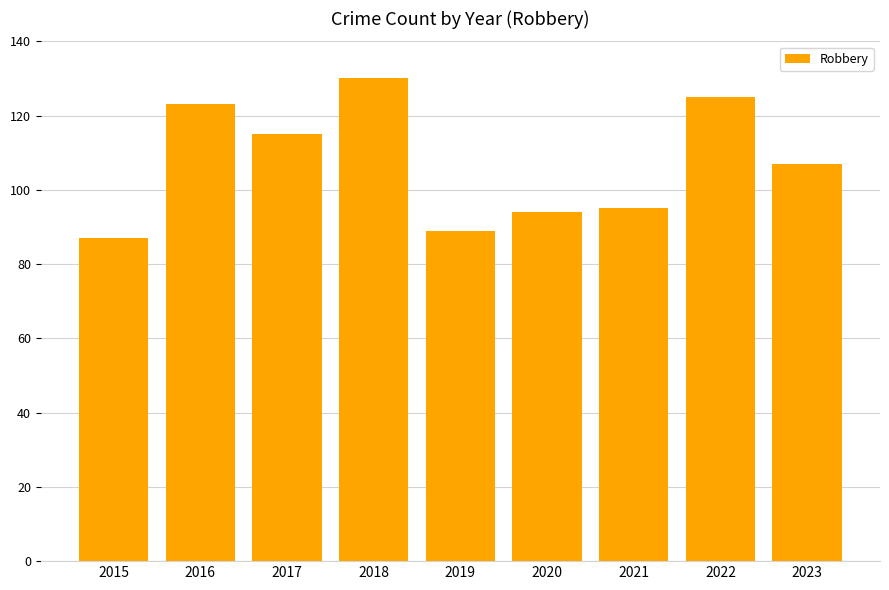

How many bars are there in total?

9